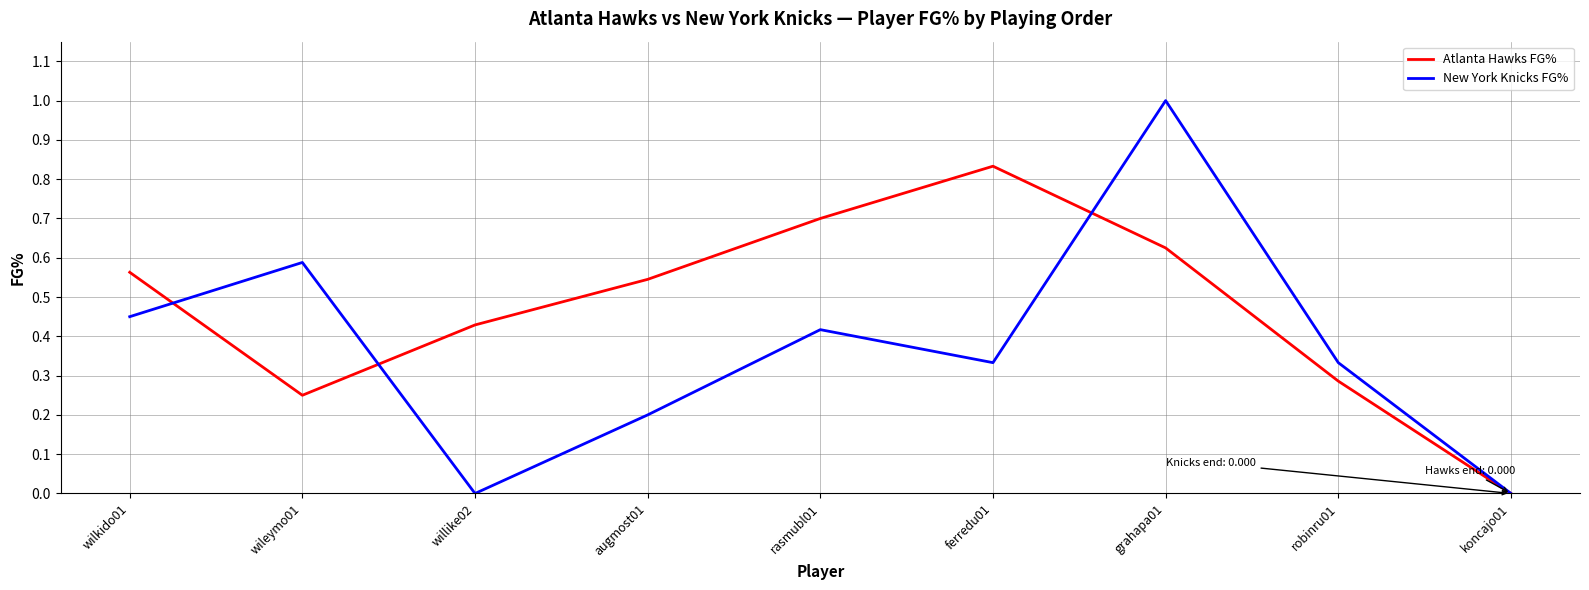

At augmost01, list the series in order from smallest to largest.

New York Knicks FG%, Atlanta Hawks FG%